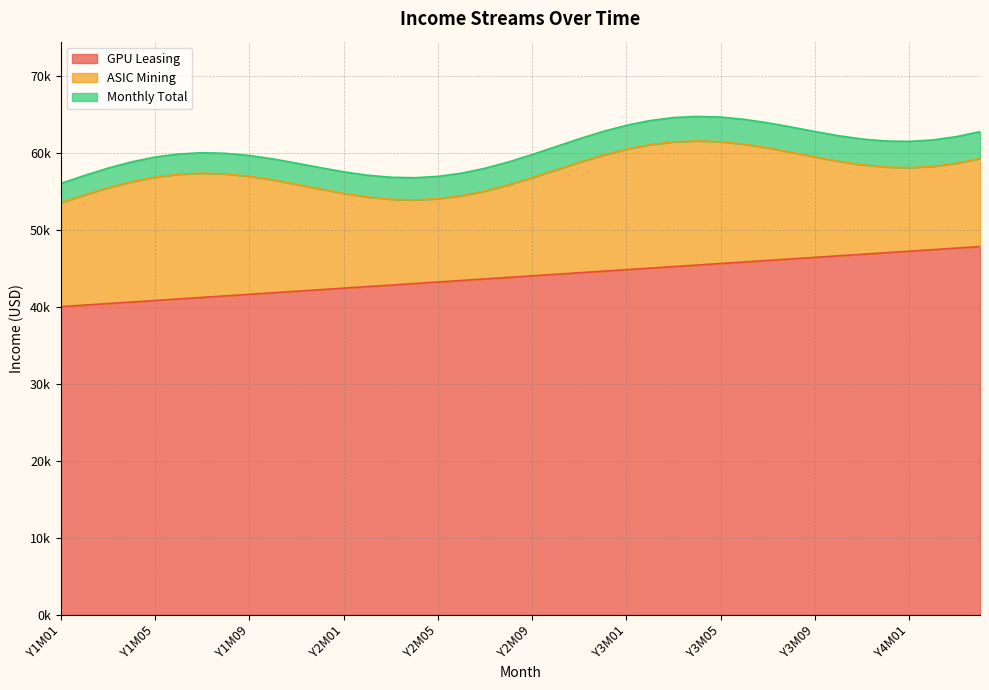

True or false: Monthly Total has a value of 103079.7 at Y2M11.

False